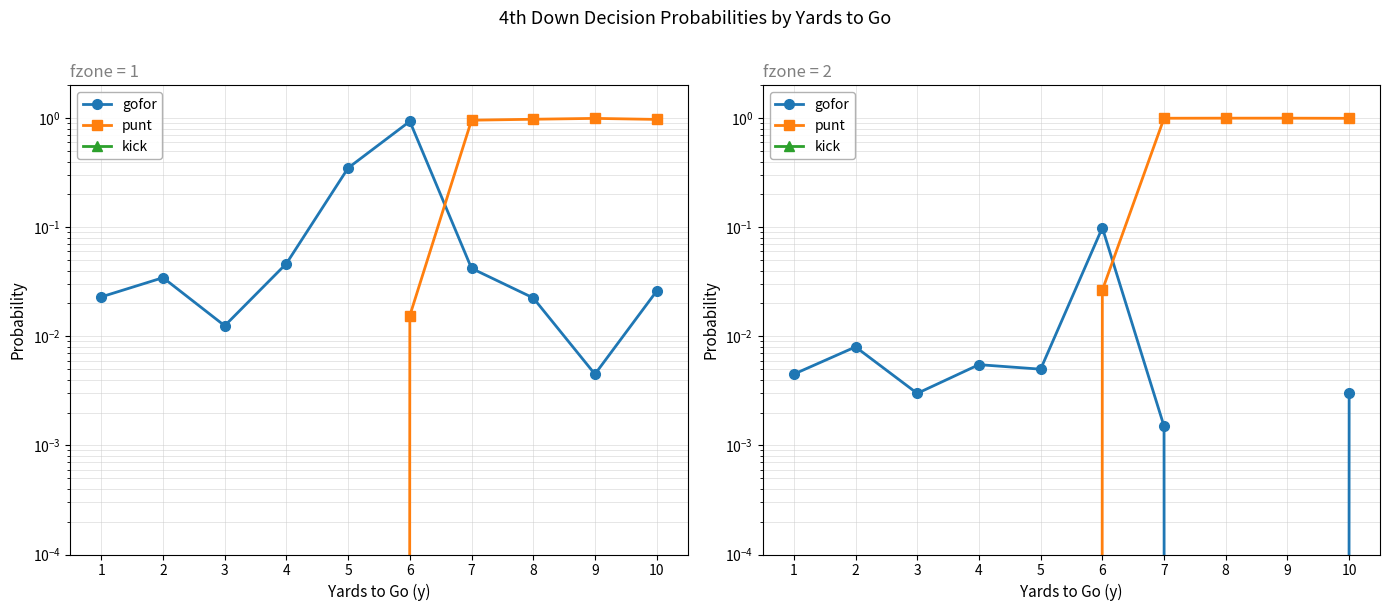

Rank the series at 3 from lowest to highest value.

punt, kick, gofor